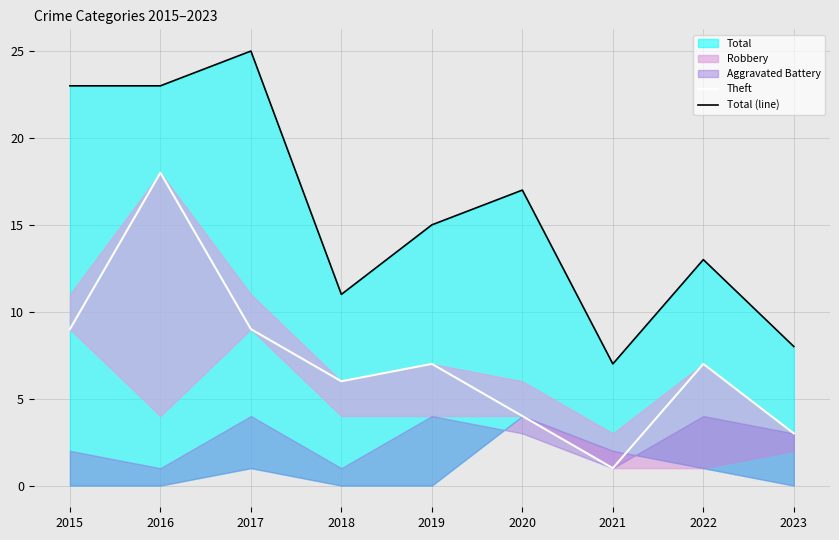

Where does the Total (line) series first go above 15?

2015